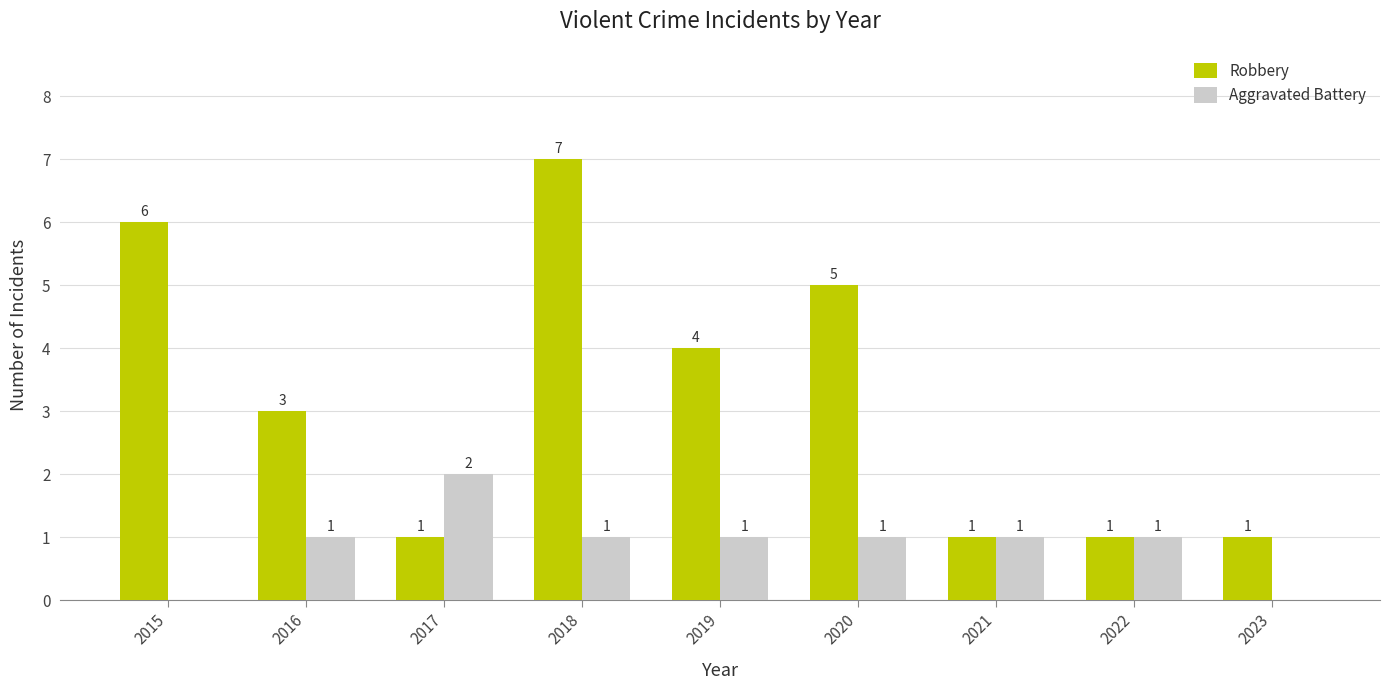

How many groups of bars are there?

9